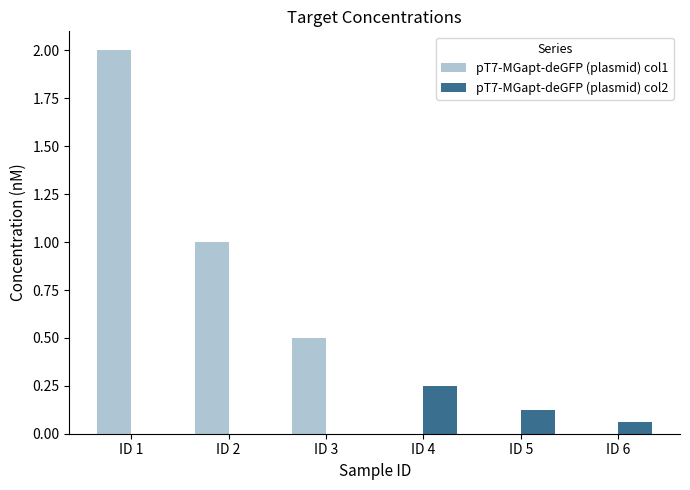

Which series changed the most between ID 3 and ID 5?

pT7-MGapt-deGFP (plasmid) col1